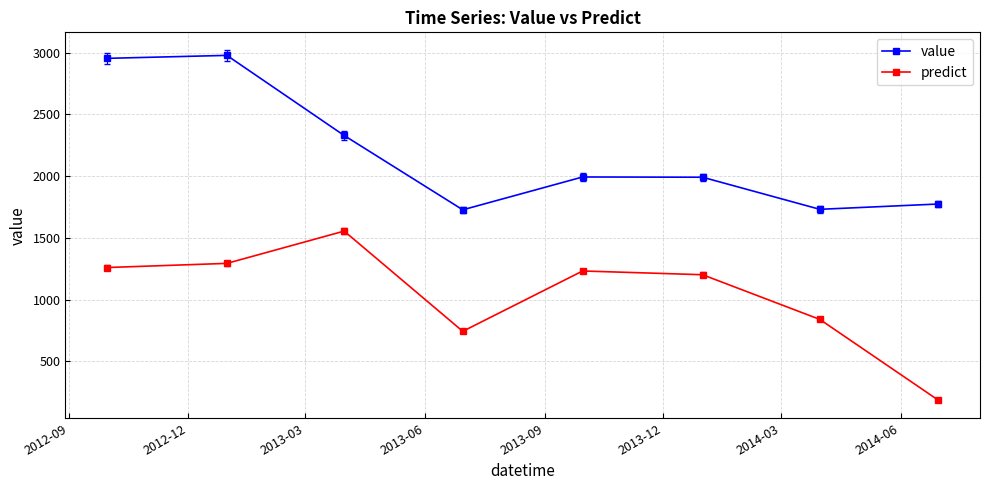

List the series in order of their peak value, lowest first.

predict, value